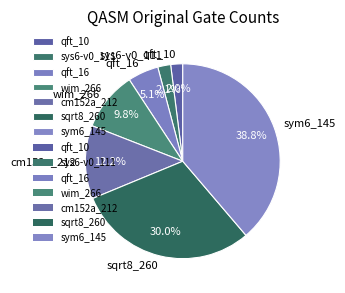

Which has a higher value, qft_16 or sym6_145?

sym6_145